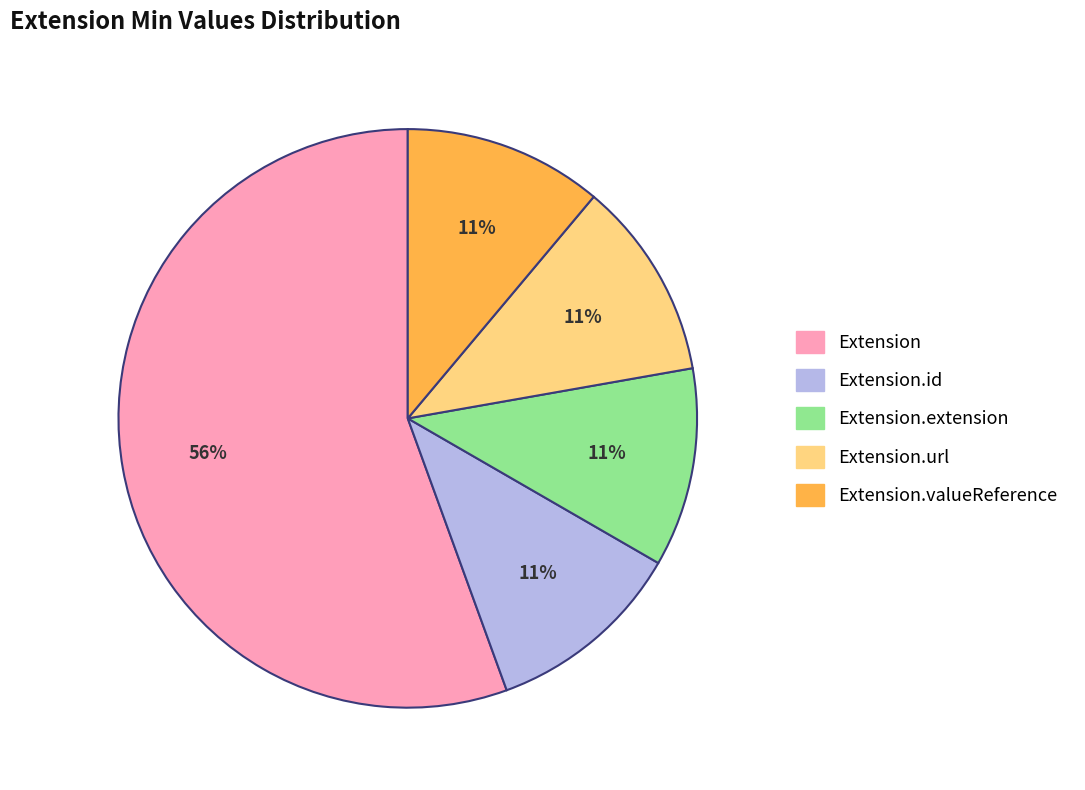

Is there any slice that represents more than half of the pie?

Yes